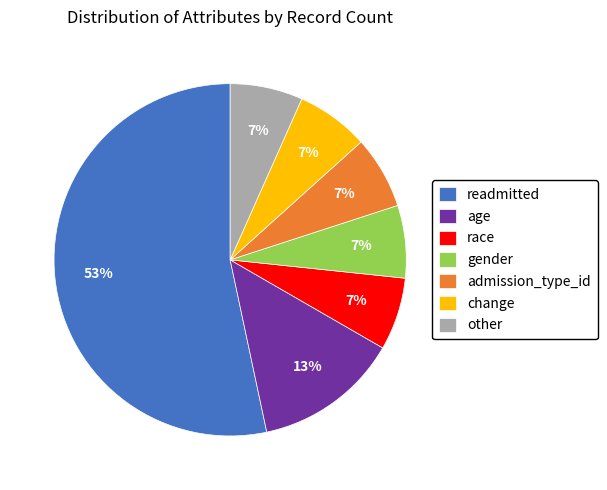

To the nearest percent, what is the combined percentage of race and age?

20%